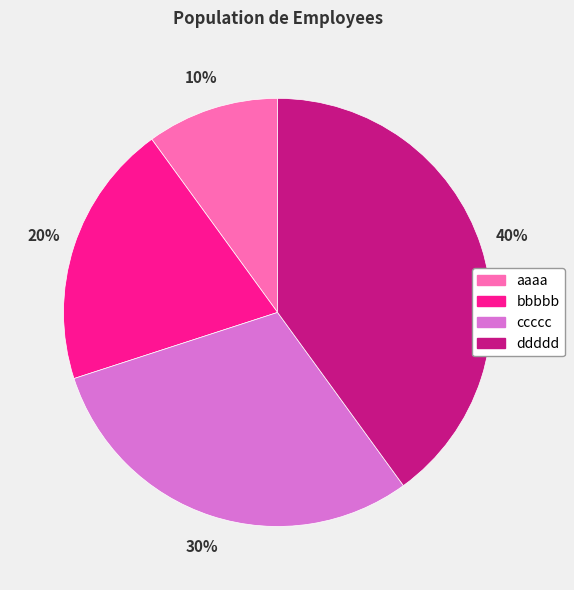

Combined, do bbbbb and ddddd account for over 50%?

Yes